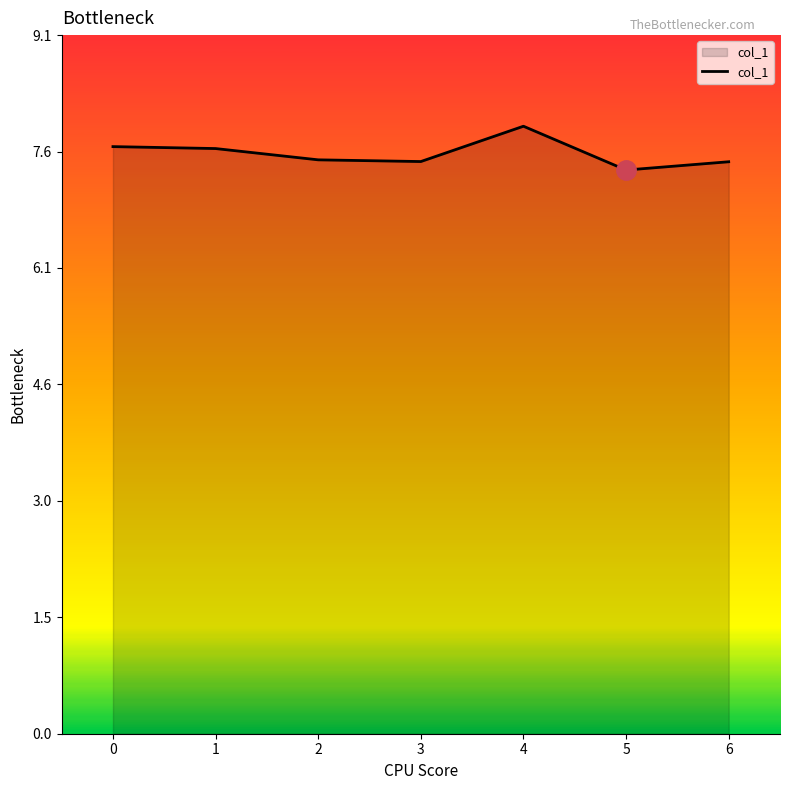

True or false: the data has more than 2 interior local peaks.

False